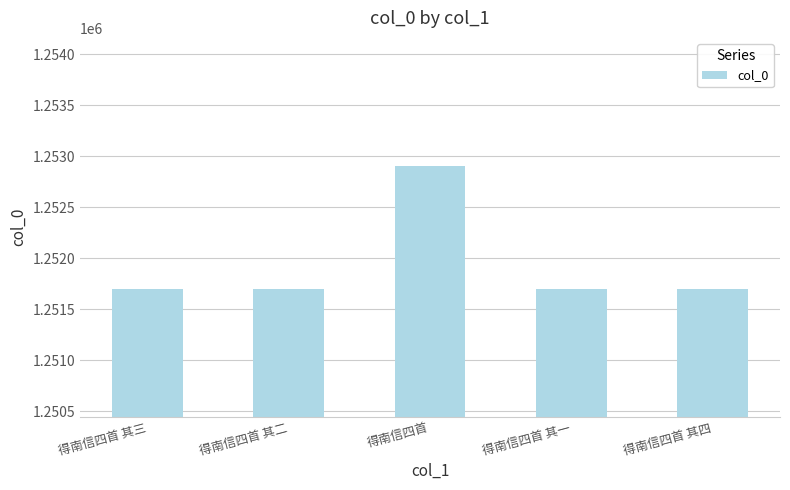

Is it true that the value at 得南信四首 其三 is 561872?

False